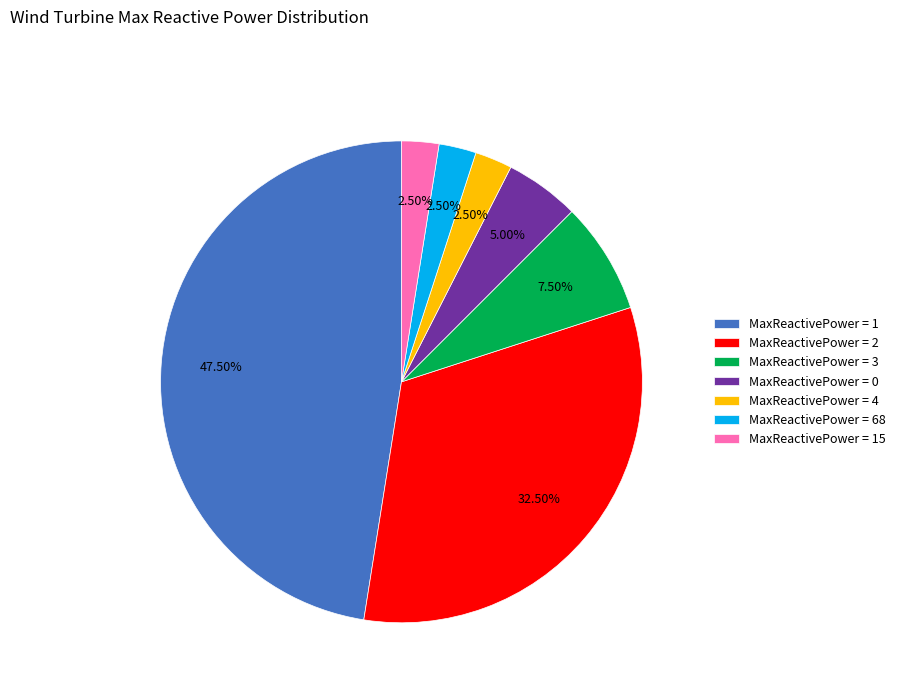

Is there any slice that represents more than half of the pie?

No